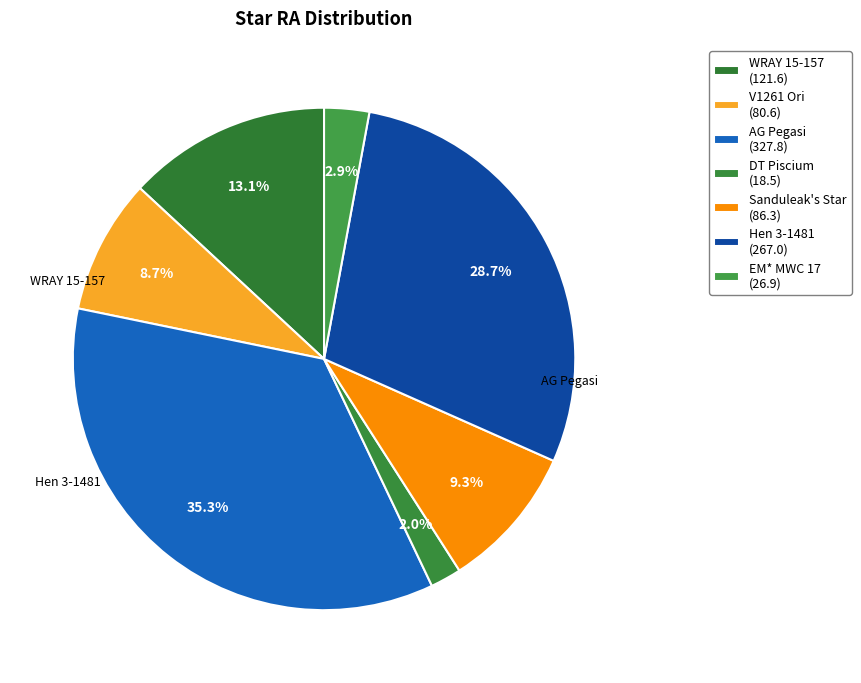

Count the number of slices in the pie.

7